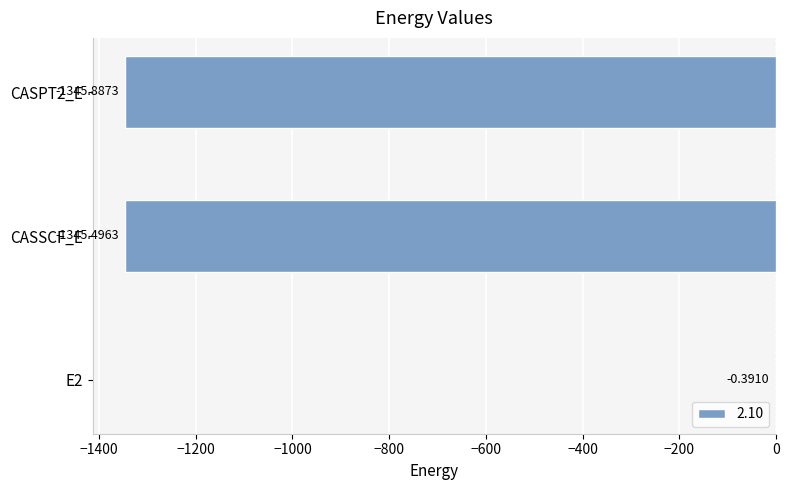

What is the change in value from E2 to CASSCF_E?

-1345.1